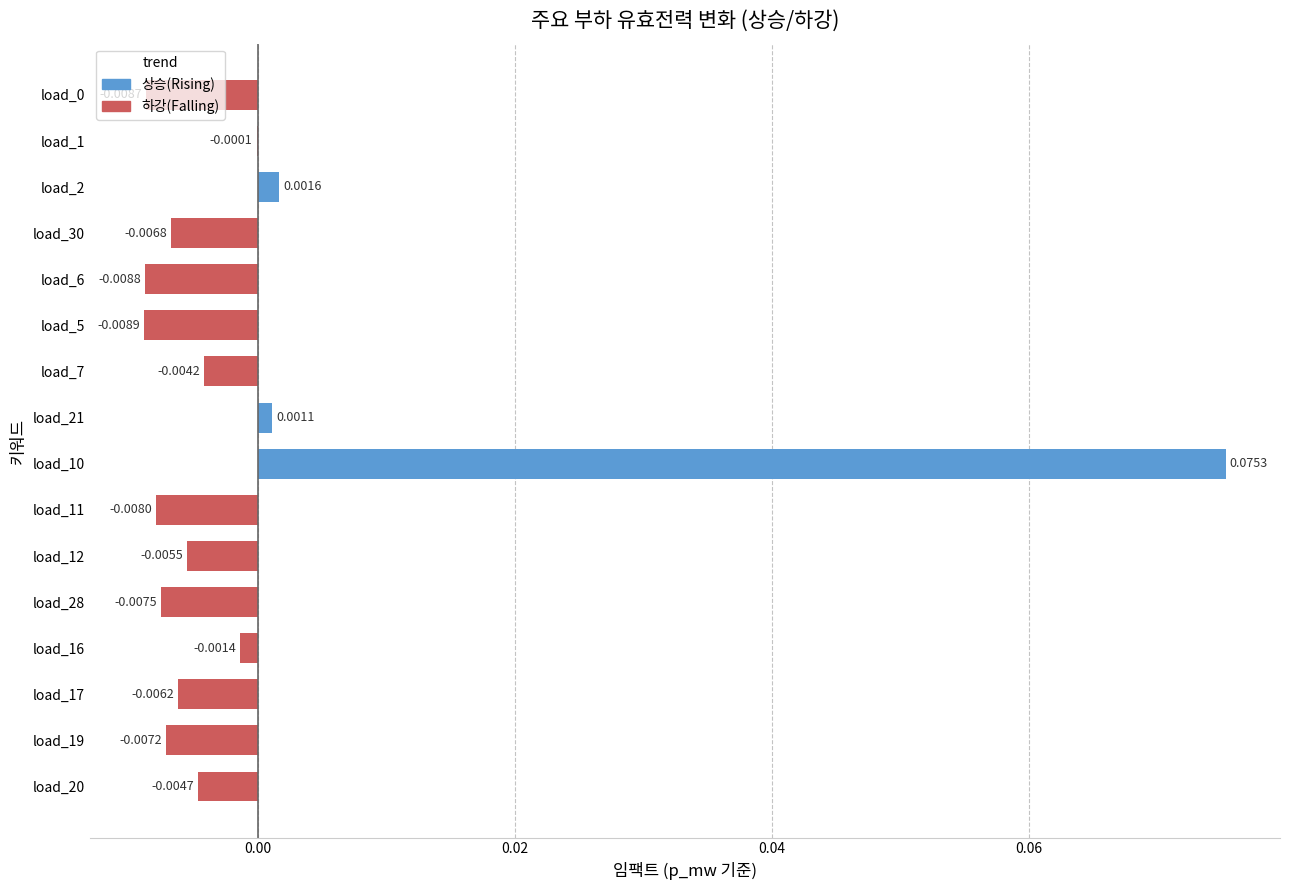

Which has a higher value, load_30 or load_17?

load_17